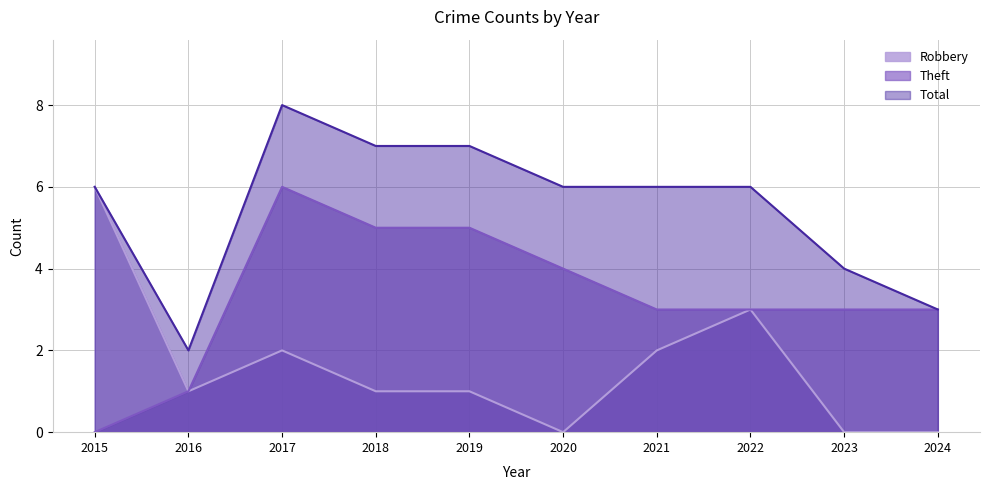

What is the difference between the maximum and minimum values in the Total series?

6